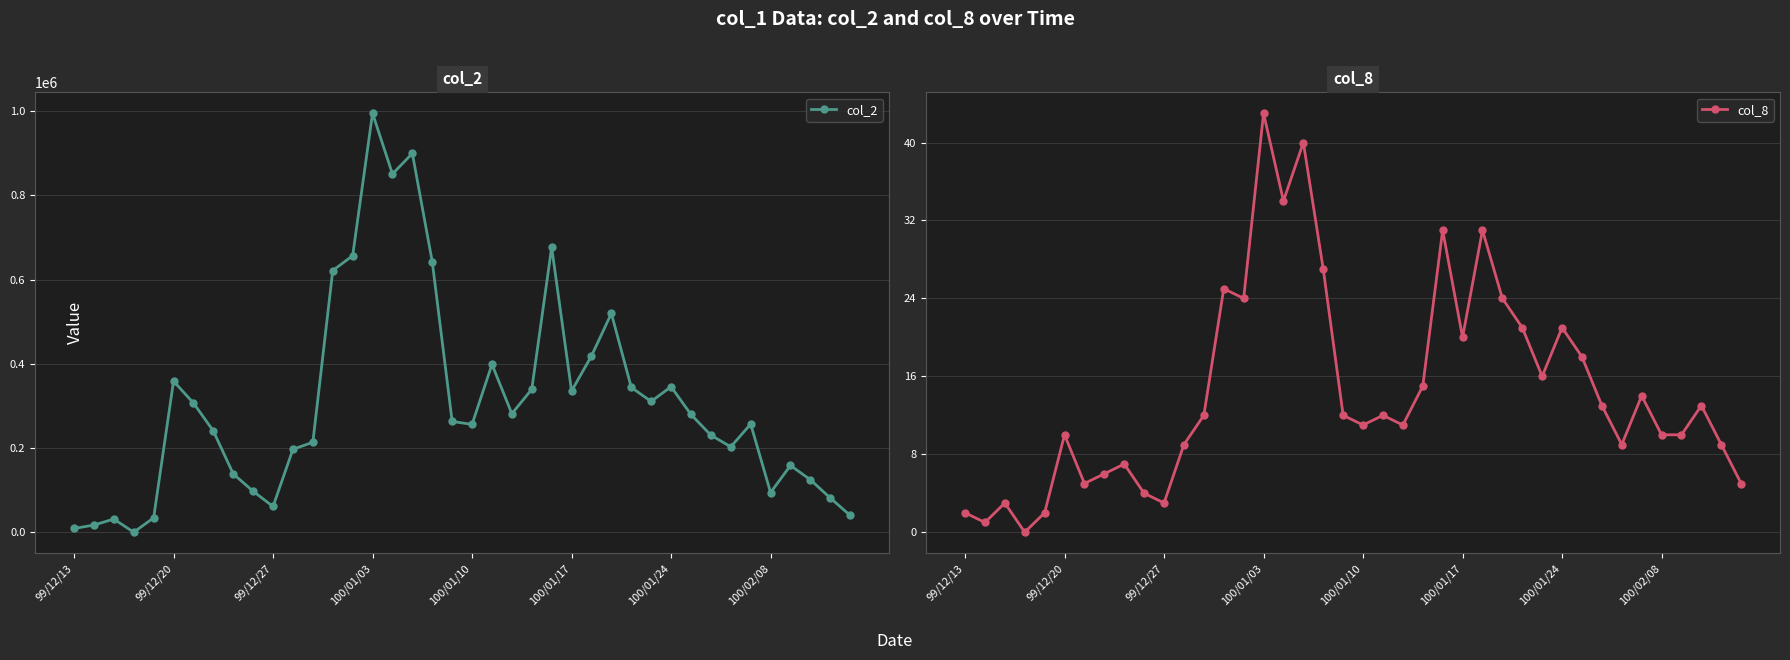

What is the value of the col_8 point at the 8th from the left?

6